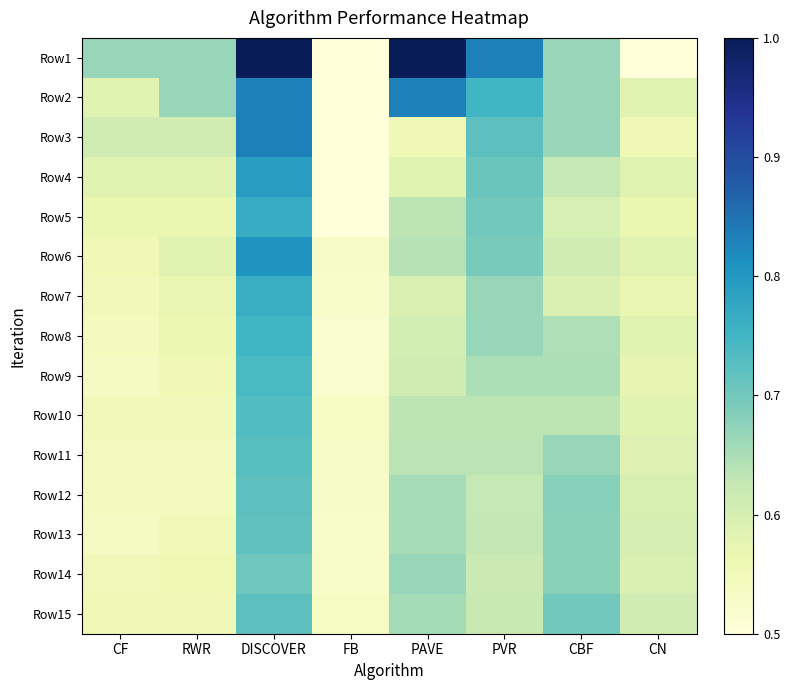

Reading left to right, what are all the values shown in this chart?

Row1: CF=0.7	RWR=0.7	DISCOVER=1.0	FB=0.5	PAVE=1.0	PVR=0.8	CBF=0.7	CN=0.5
Row2: CF=0.6	RWR=0.7	DISCOVER=0.8	FB=0.5	PAVE=0.8	PVR=0.8	CBF=0.7	CN=0.6
Row3: CF=0.6	RWR=0.6	DISCOVER=0.8	FB=0.5	PAVE=0.6	PVR=0.7	CBF=0.7	CN=0.6
Row4: CF=0.6	RWR=0.6	DISCOVER=0.8	FB=0.5	PAVE=0.6	PVR=0.7	CBF=0.6	CN=0.6
Row5: CF=0.6	RWR=0.6	DISCOVER=0.8	FB=0.5	PAVE=0.6	PVR=0.7	CBF=0.6	CN=0.6
Row6: CF=0.6	RWR=0.6	DISCOVER=0.8	FB=0.5	PAVE=0.6	PVR=0.7	CBF=0.6	CN=0.6
Row7: CF=0.5	RWR=0.6	DISCOVER=0.8	FB=0.5	PAVE=0.6	PVR=0.7	CBF=0.6	CN=0.6
Row8: CF=0.5	RWR=0.6	DISCOVER=0.8	FB=0.5	PAVE=0.6	PVR=0.7	CBF=0.6	CN=0.6
Row9: CF=0.5	RWR=0.6	DISCOVER=0.7	FB=0.5	PAVE=0.6	PVR=0.6	CBF=0.6	CN=0.6
Row10: CF=0.6	RWR=0.6	DISCOVER=0.7	FB=0.5	PAVE=0.6	PVR=0.6	CBF=0.6	CN=0.6
Row11: CF=0.5	RWR=0.5	DISCOVER=0.7	FB=0.5	PAVE=0.6	PVR=0.6	CBF=0.7	CN=0.6
Row12: CF=0.5	RWR=0.5	DISCOVER=0.7	FB=0.5	PAVE=0.7	PVR=0.6	CBF=0.7	CN=0.6
Row13: CF=0.5	RWR=0.6	DISCOVER=0.7	FB=0.5	PAVE=0.7	PVR=0.6	CBF=0.7	CN=0.6
Row14: CF=0.5	RWR=0.6	DISCOVER=0.7	FB=0.5	PAVE=0.7	PVR=0.6	CBF=0.7	CN=0.6
Row15: CF=0.6	RWR=0.6	DISCOVER=0.7	FB=0.5	PAVE=0.7	PVR=0.6	CBF=0.7	CN=0.6